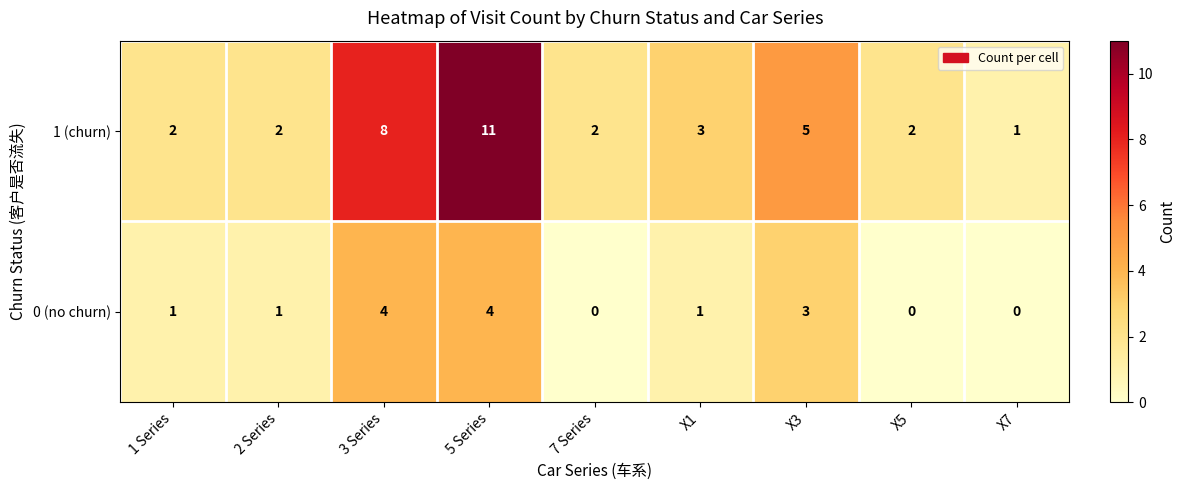

Count the number of categories in the chart.

9